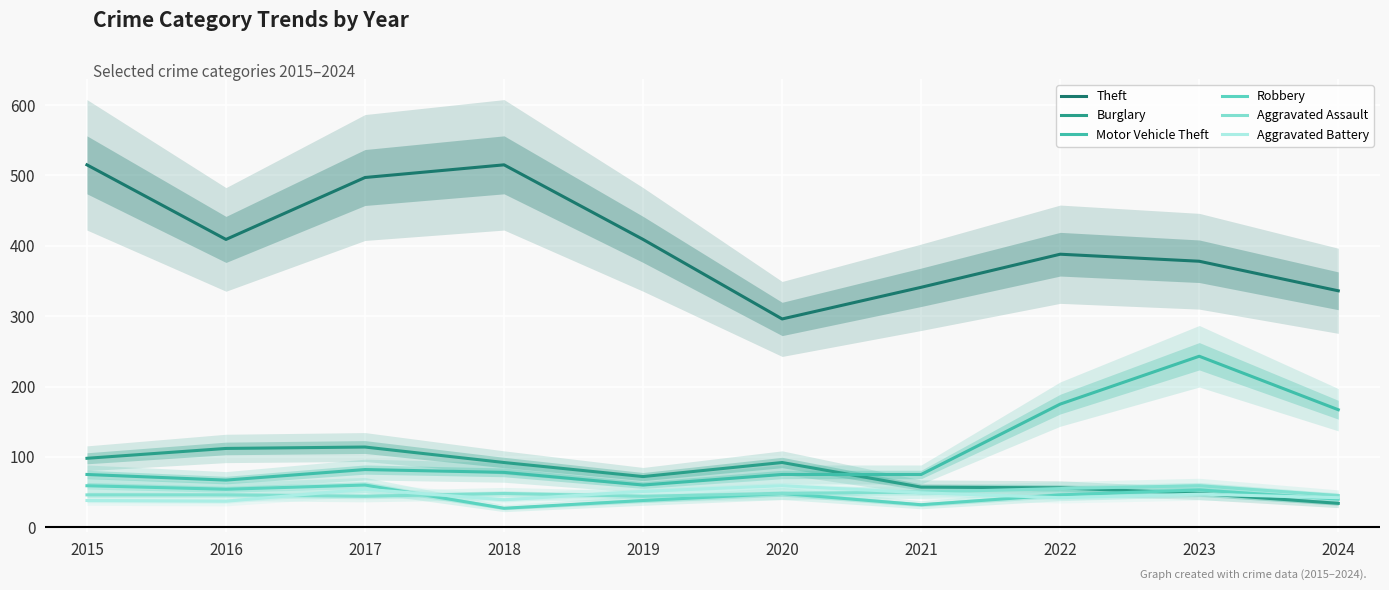

What is the sum of the Motor Vehicle Theft values at 2024 and 2021?

242